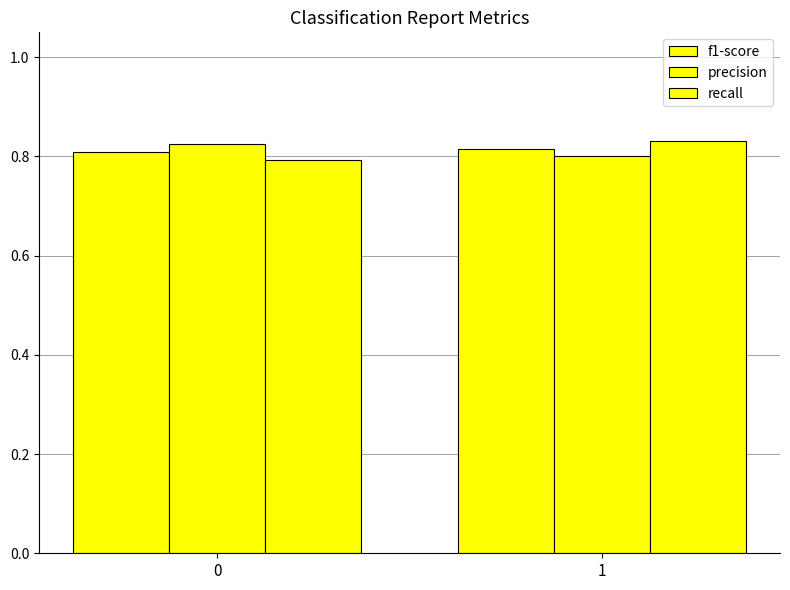

How many groups of bars are there?

2